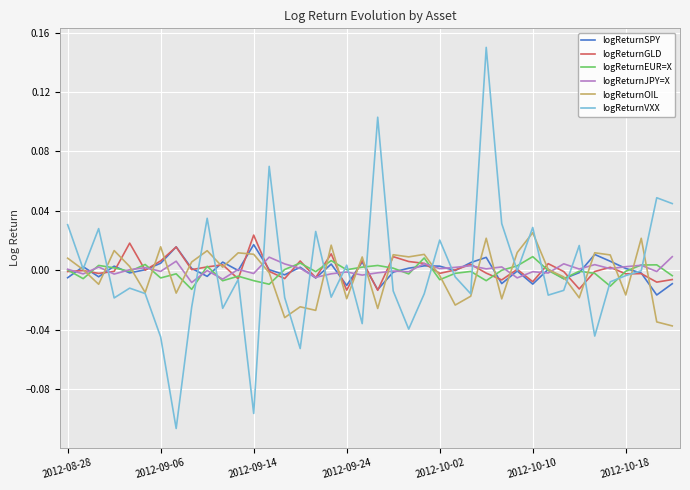

Does the chart display data point markers on the line(s)?

No